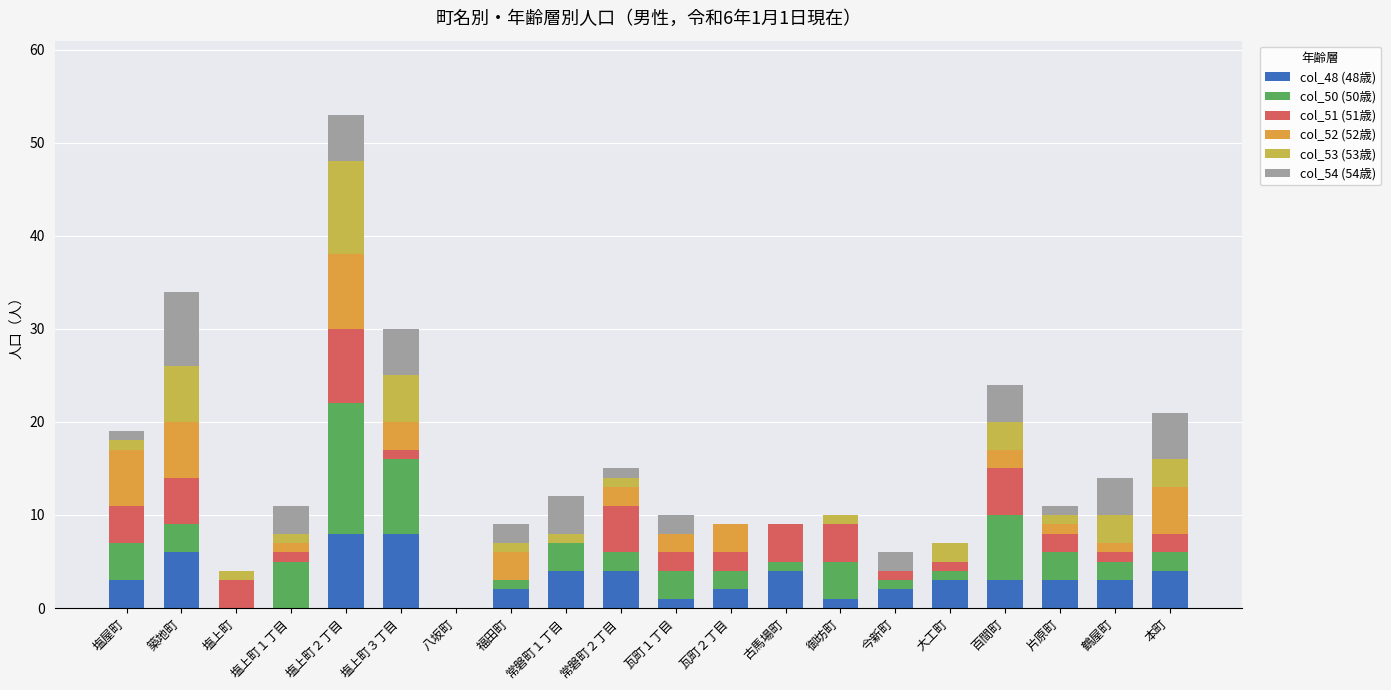

How many series are shown in this chart?

6